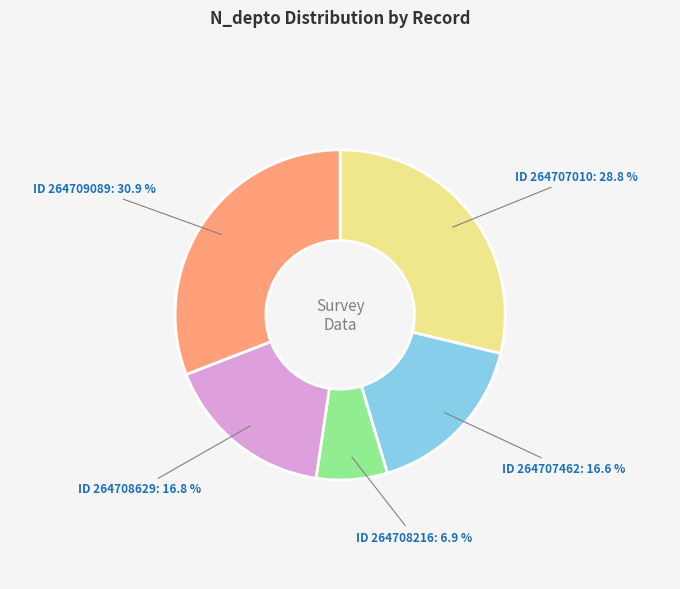

Which category has the biggest portion of the pie?

ID 264709089